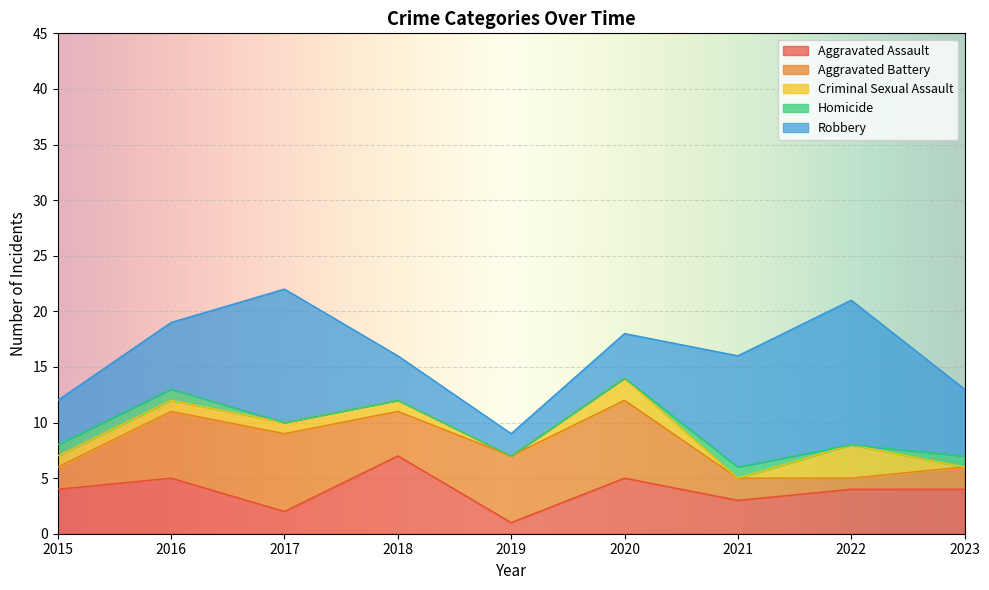

How many Aggravated Battery values are between 2 and 6?

6